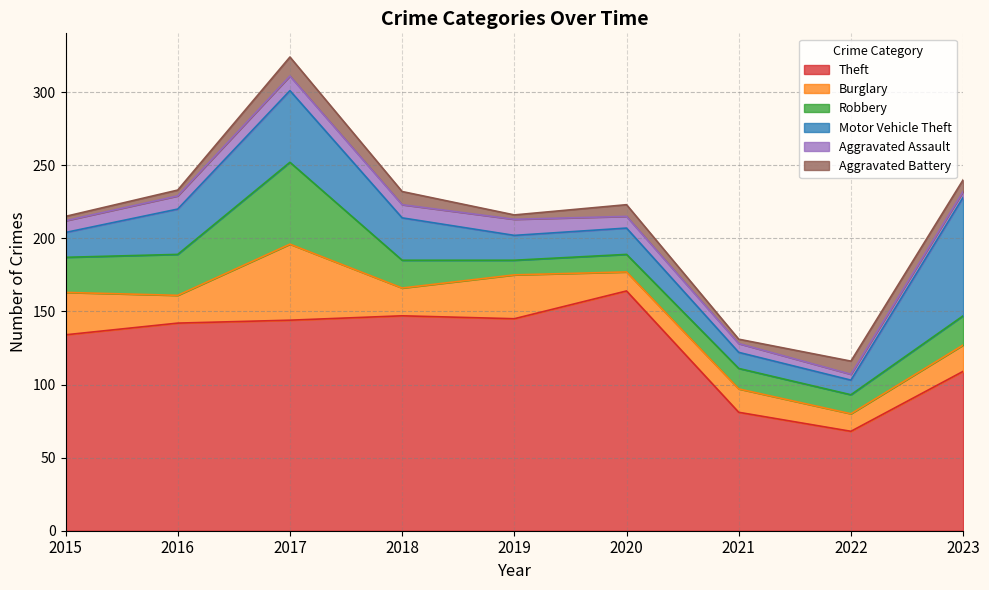

The value of Aggravated Battery at 2023 is 6. True or false?

False